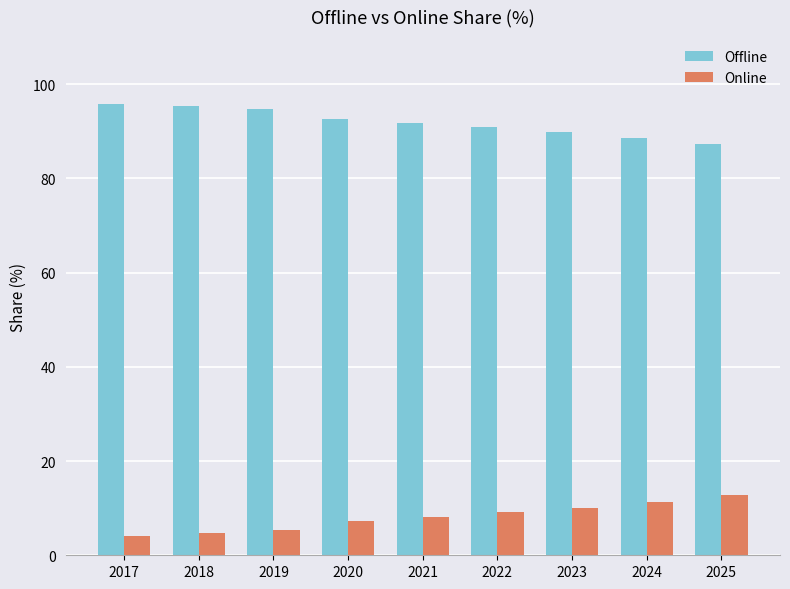

Reading right to left, transcribe all the data shown in this chart.

Offline: 87.3	88.7	89.9	90.9	91.8	92.7	94.7	95.3	95.9
Online: 12.7	11.3	10.1	9.1	8.2	7.3	5.3	4.7	4.1